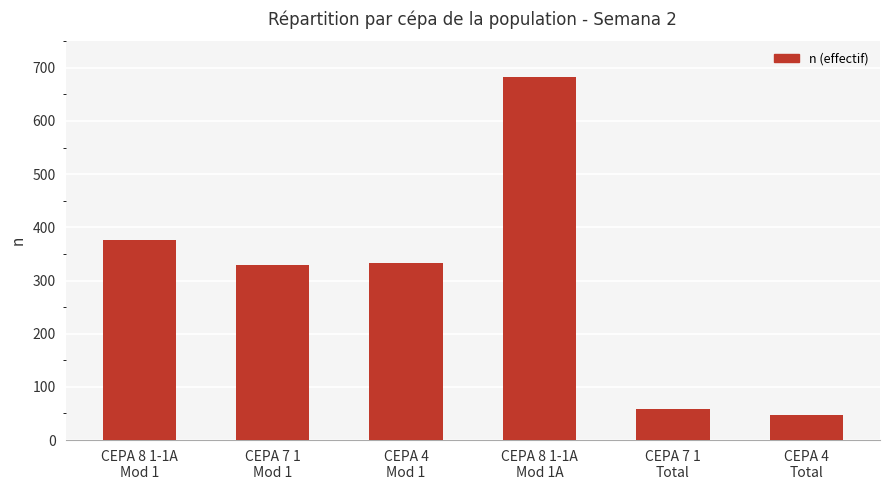

The chart shows a value of 330 at CEPA 7 1
Mod 1. True or false?

True